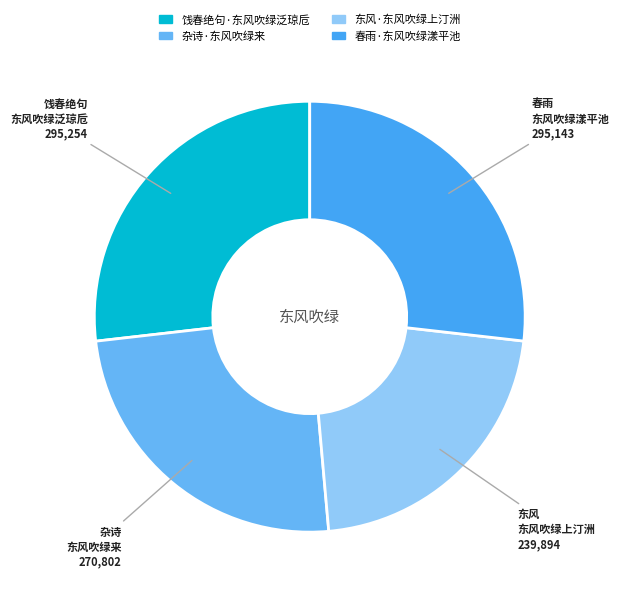

What percentage is NOT represented by 东风·东风吹绿上汀洲?

78.2%